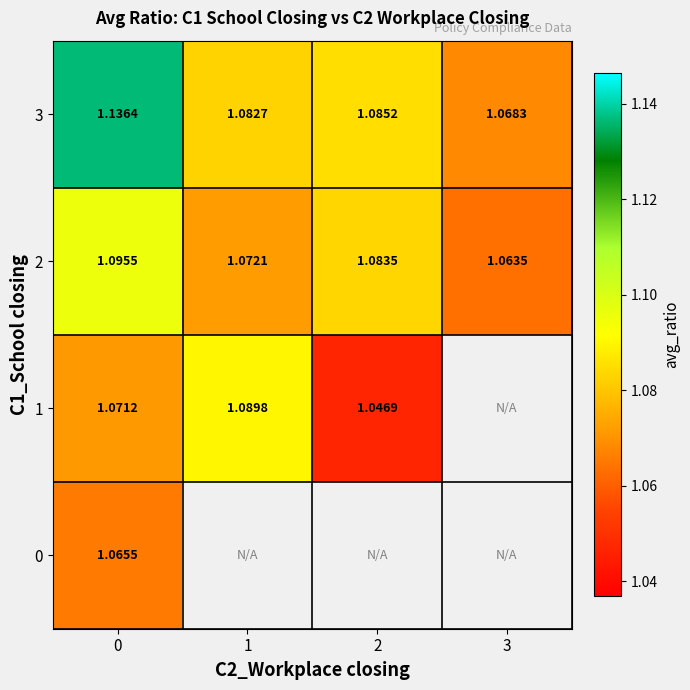

Is the value of 2 at 1 greater than the value of 1 at 2?

Yes